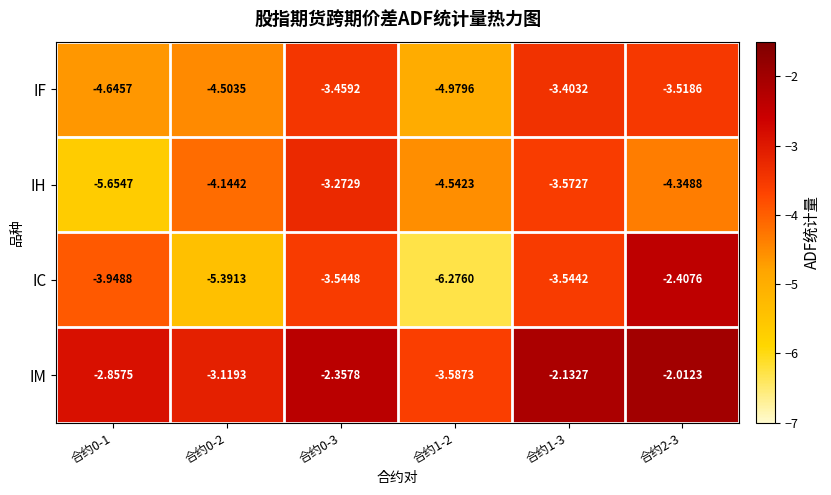

Is the value of IC at 合约0-1 greater than the value of IH at 合约2-3?

Yes